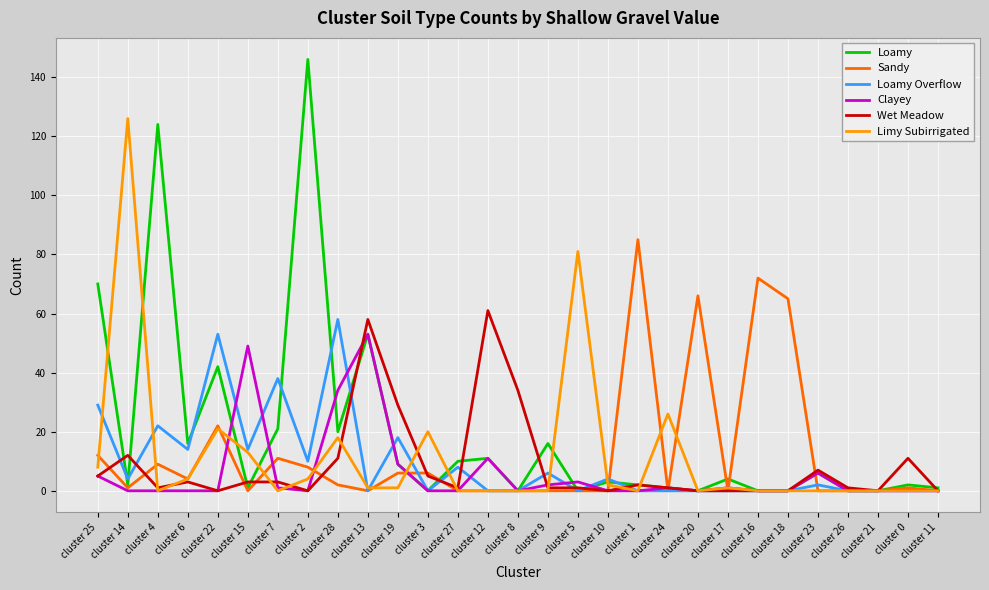

How many lines are shown in the chart?

6